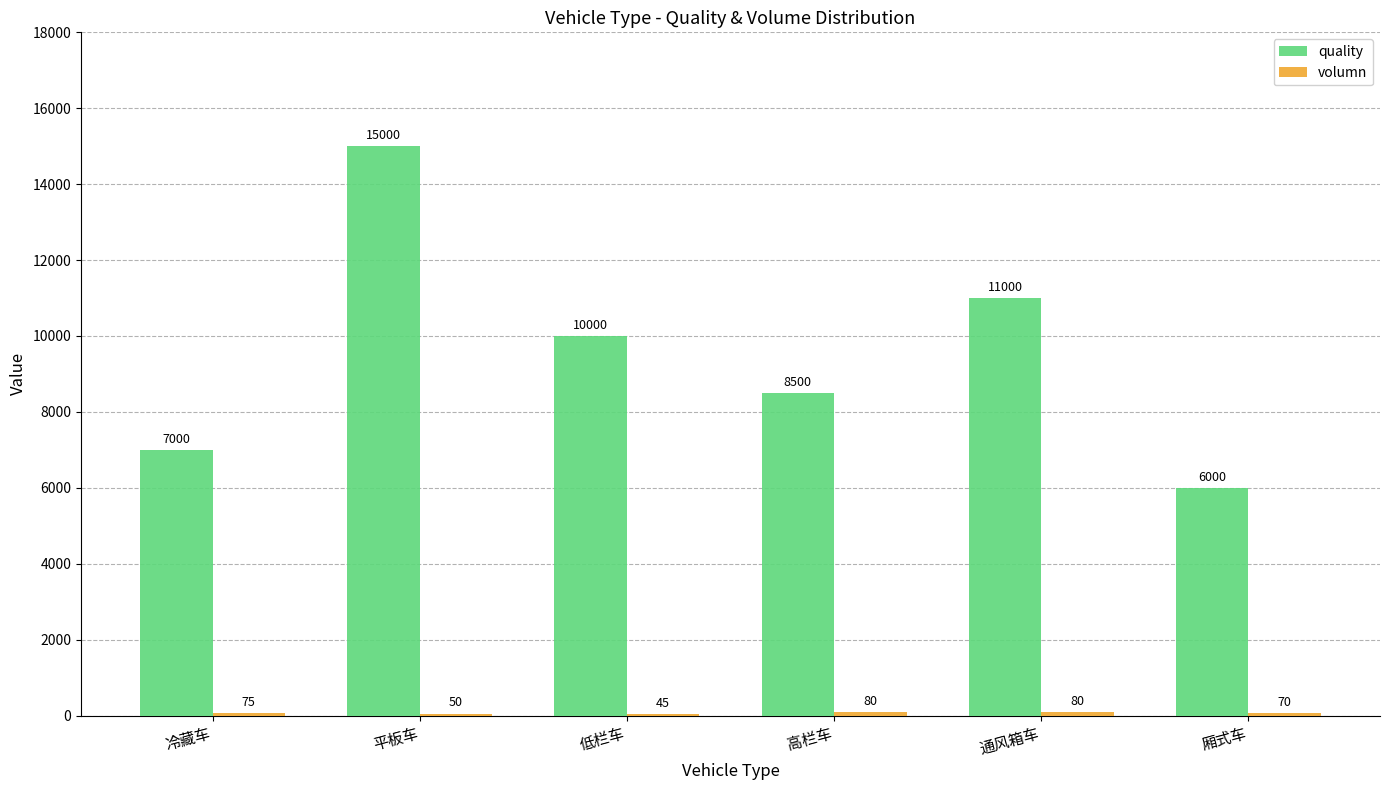

Which series changed the most between 冷藏车 and 高栏车?

quality